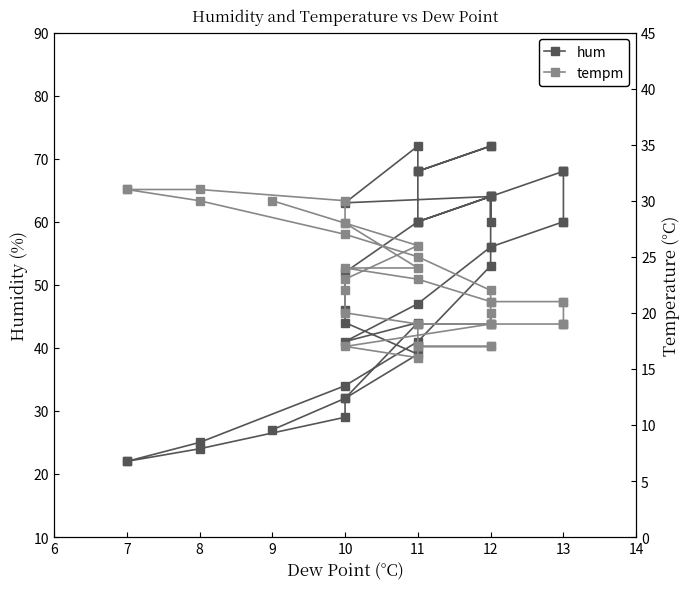

What is the minimum value for tempm?

16